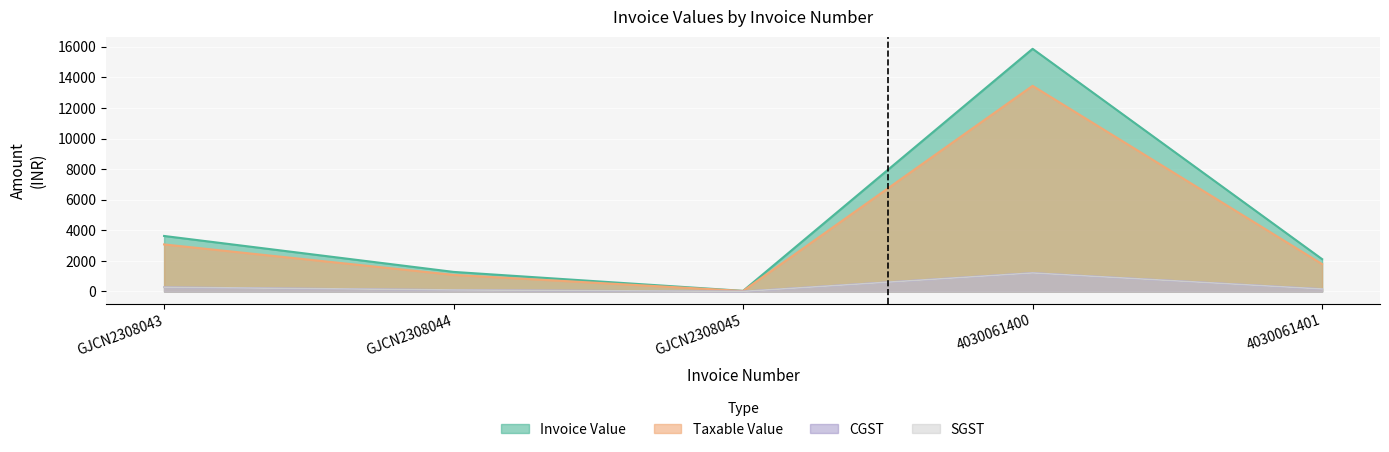

What is the difference between the maximum and second lowest values in the CGST series?

1112.5